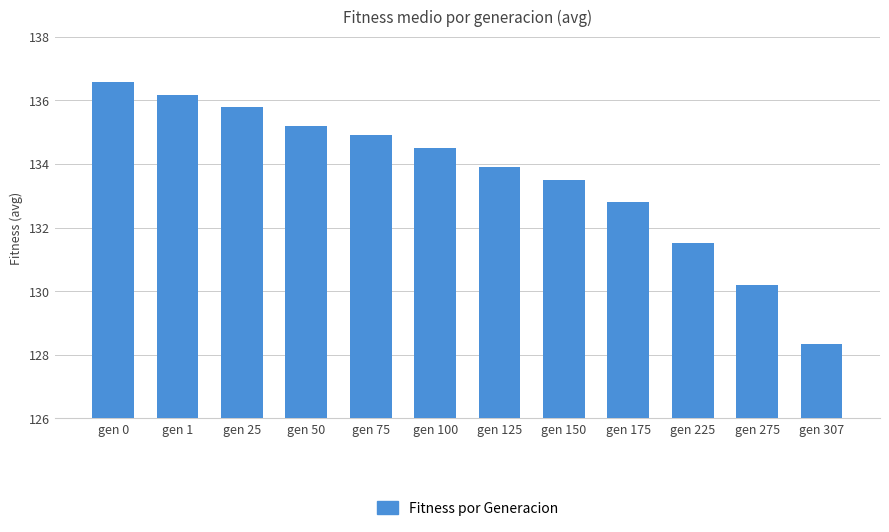

True or false: the data shows 67.9 at gen 50.

False